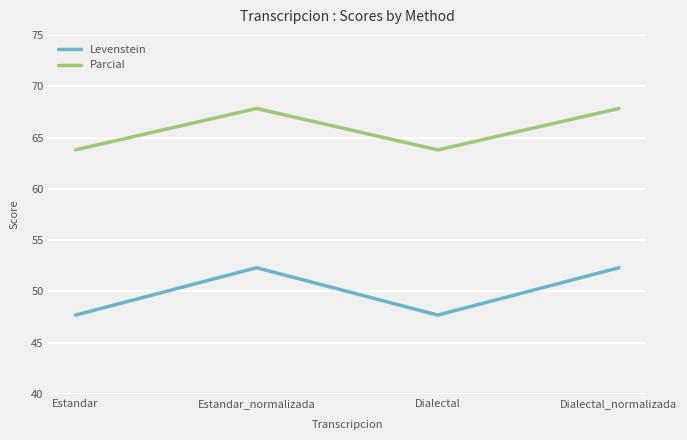

What are all the series names shown in the legend?

Levenstein, Parcial